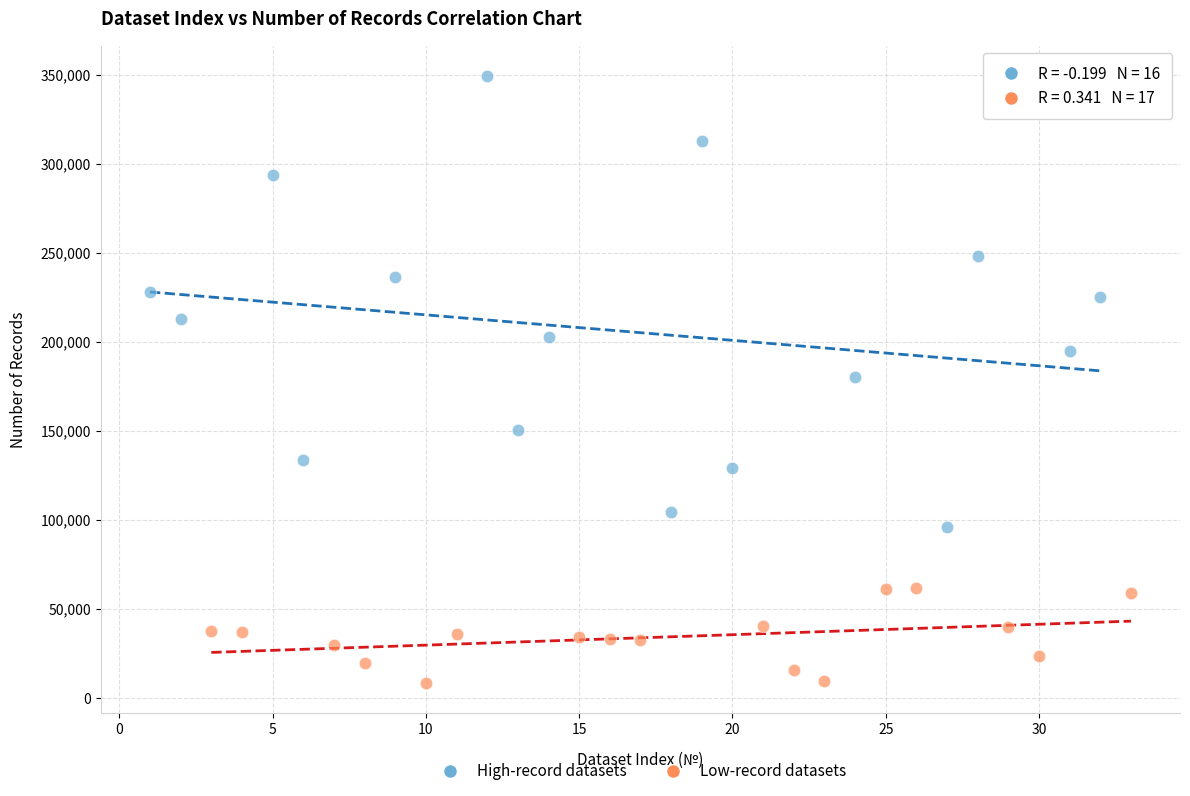

Which series contains the highest Y value?

High-record datasets